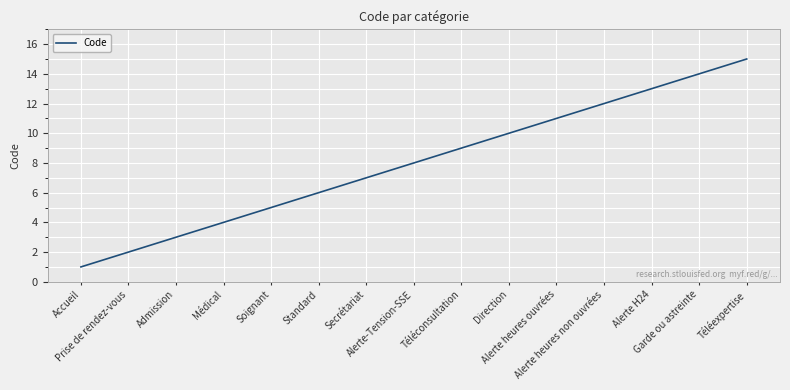

True or false: the data has more than 0 interior local peaks.

False